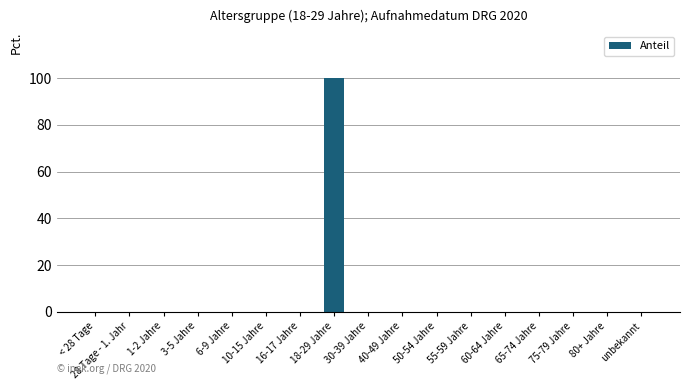

Is it true that the value at 1-2 Jahre is 0?

True